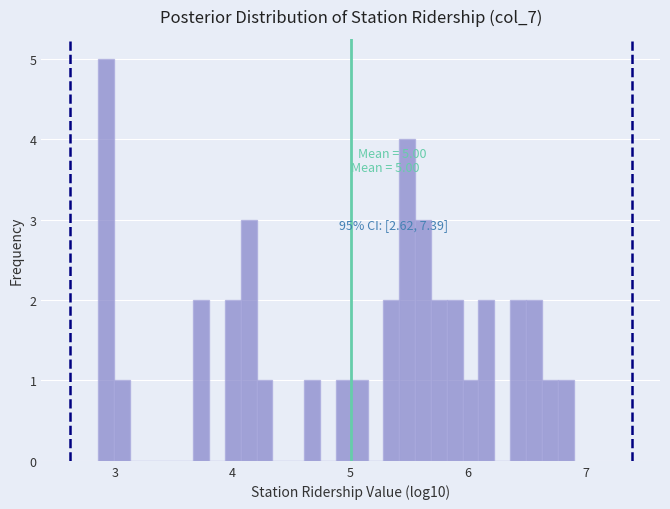

Around what value on the x-axis is the tallest bar? Give the approximate position of its centre, as read against the axis.

2.9